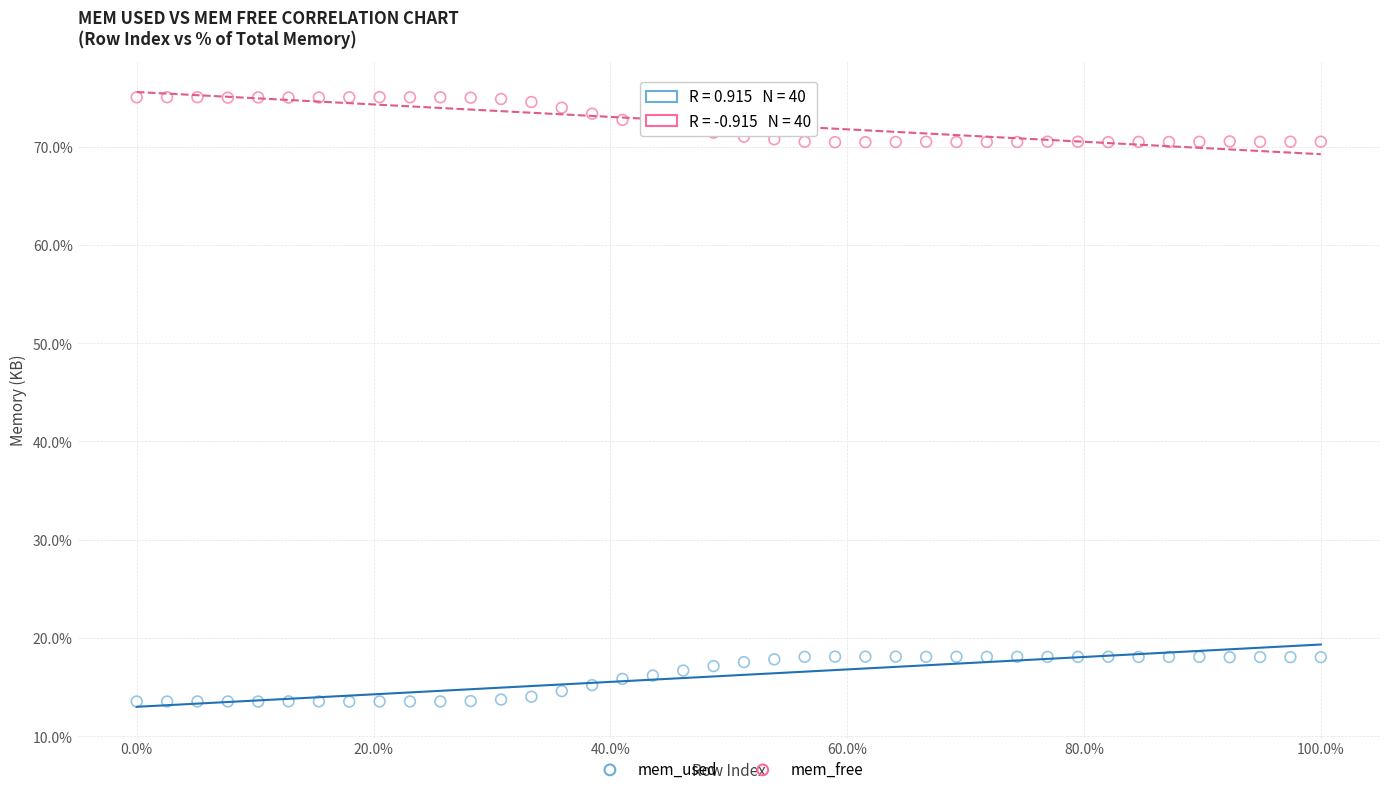

What is the X range (max minus min) for the scatter plot?

100.0